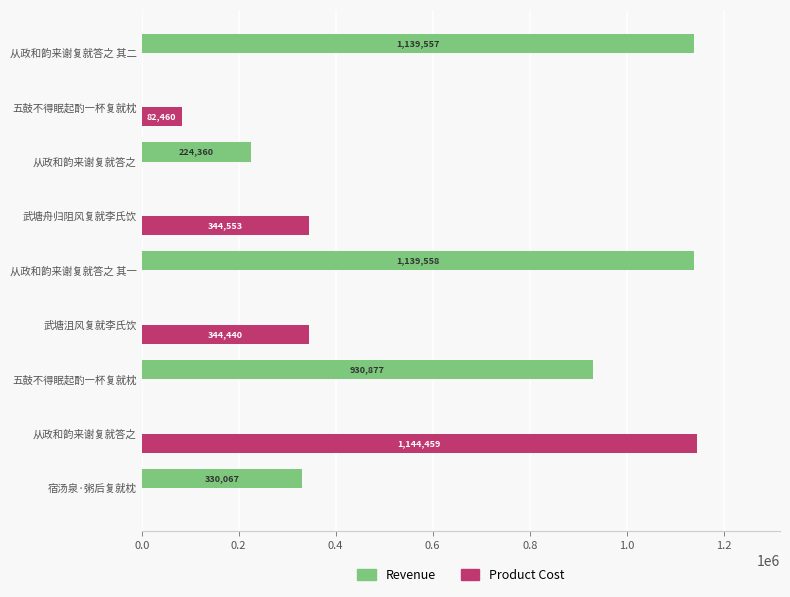

How many positive values does the Product Cost series have?

4